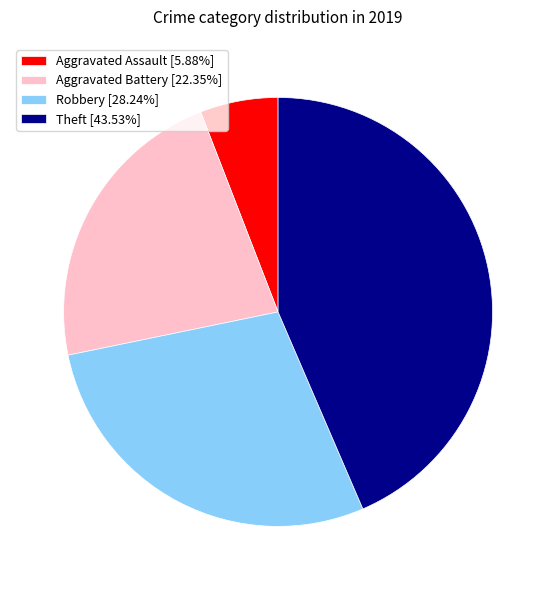

Is the sum of Aggravated Battery [22.35%] and Aggravated Assault [5.88%] greater than half?

No